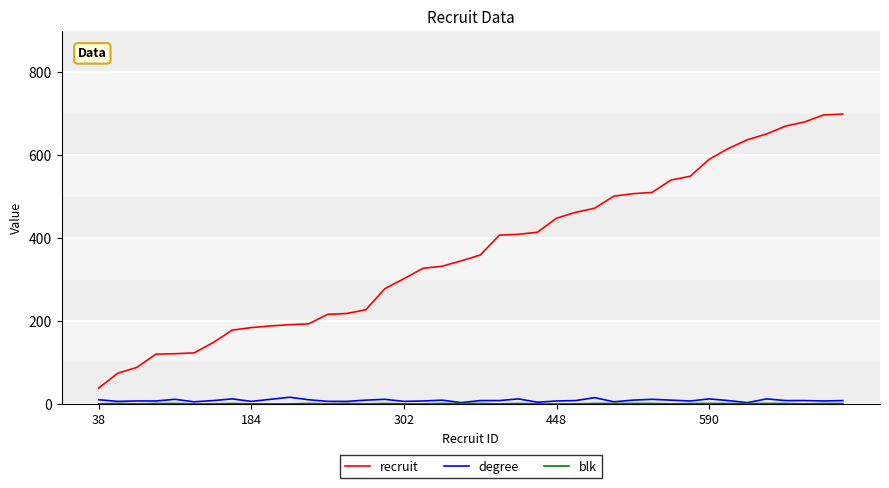

Which series has the widest spread of values?

recruit